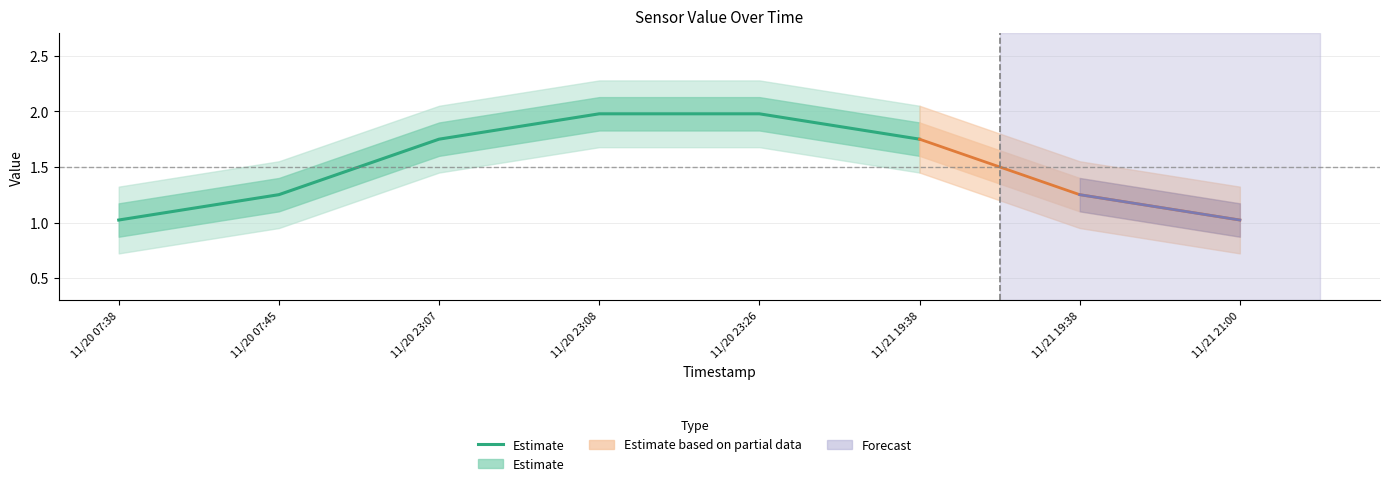

True or false: the data shows 1.7 at 11/20 23:07.

True